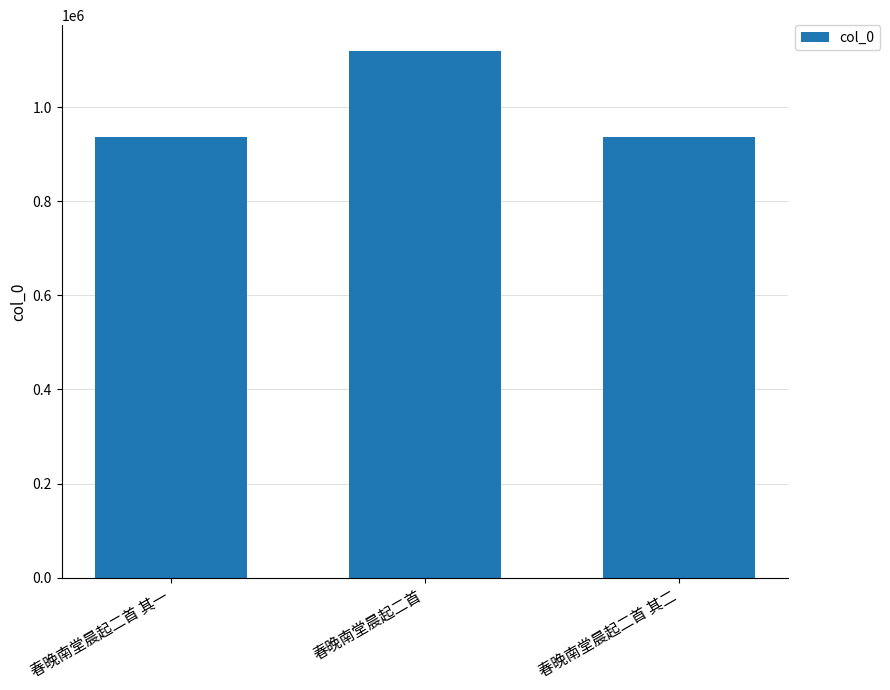

Approximately how many times larger is the value at 春晚南堂晨起二首 compared to 春晚南堂晨起二首 其一?

1.2